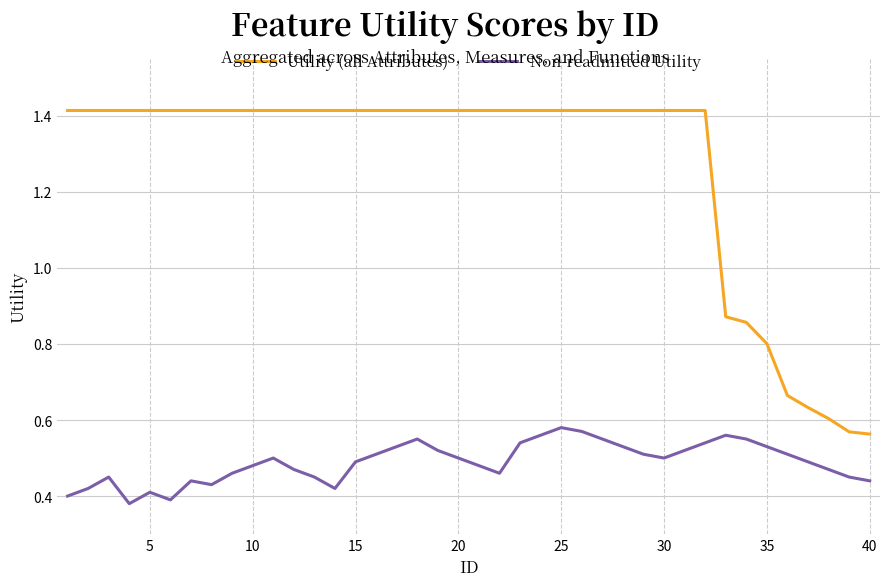

Which series has the largest total across all categories?

Utility (all Attributes)